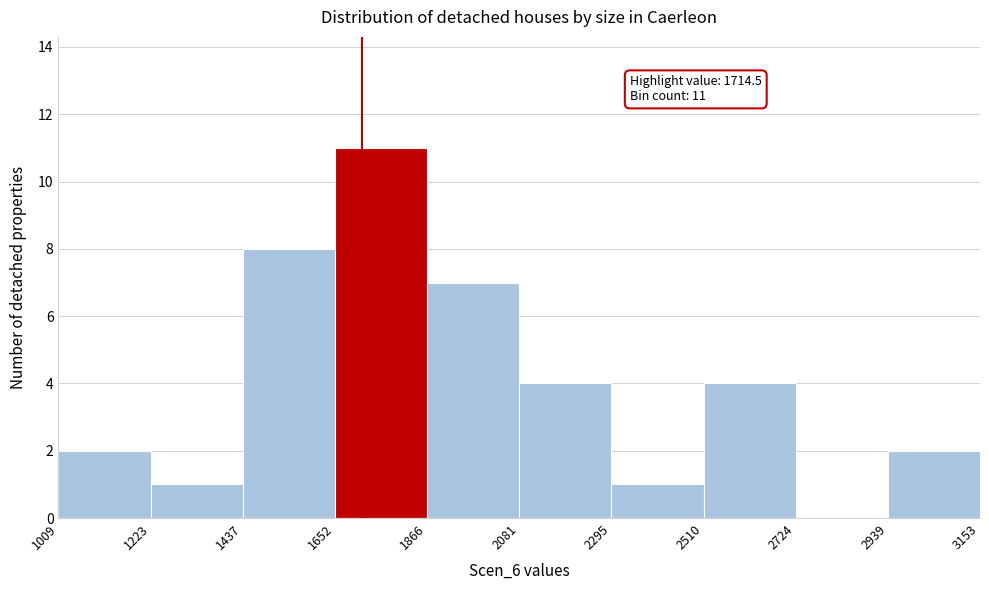

Over which range of the x-axis is the bar tallest?

1652 to 1866